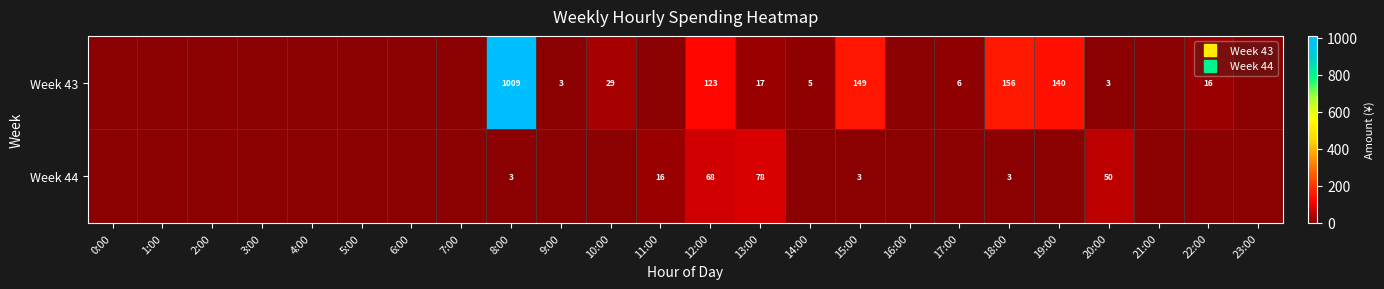

What is the maximum value shown in the chart?

1009.0